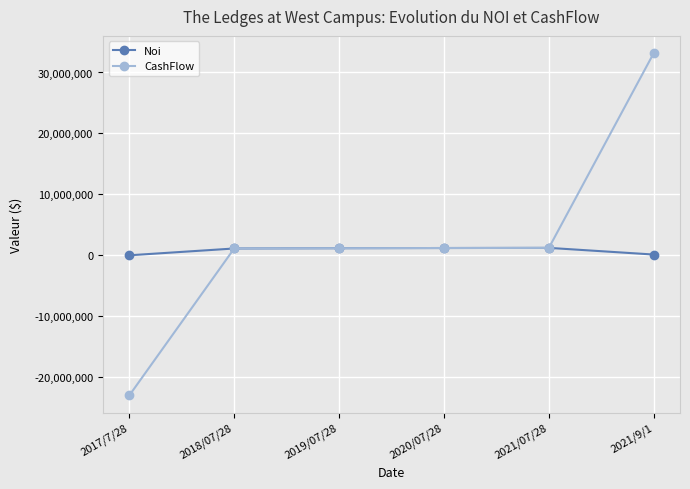

What is the label of the 4th point from the left?

2020/07/28